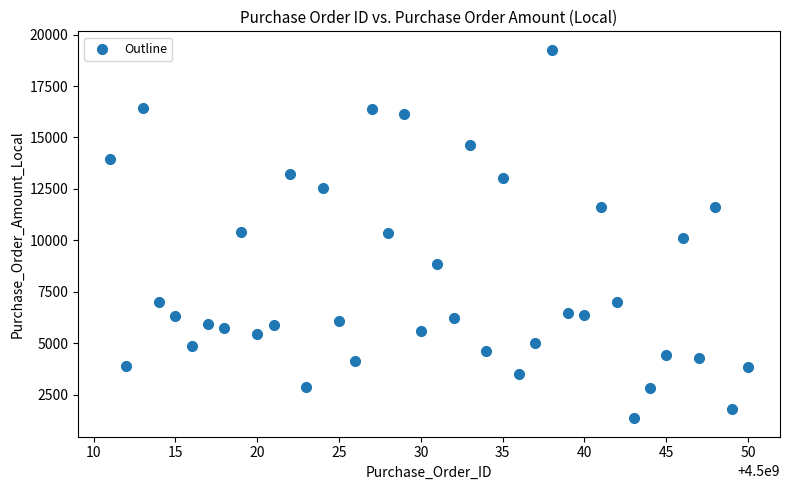

What is the range of X values (max minus min)?

39.0